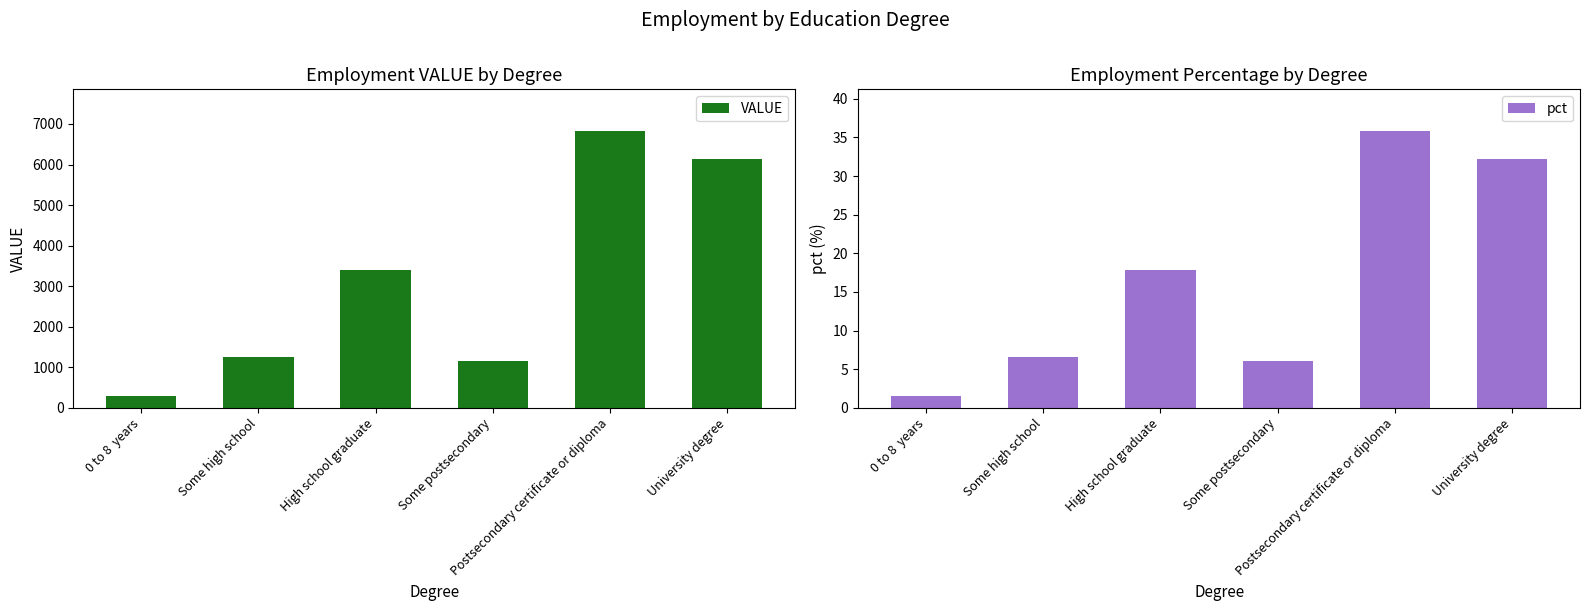

What is the greatest value displayed?

6830.3